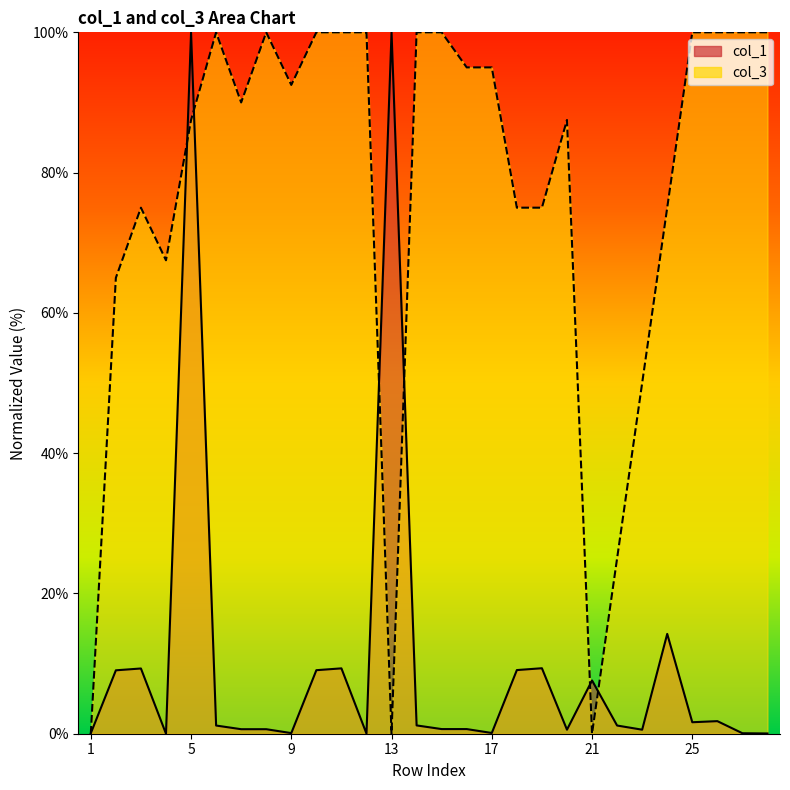

Rank the series by their average value, from highest to lowest.

col_3, col_1